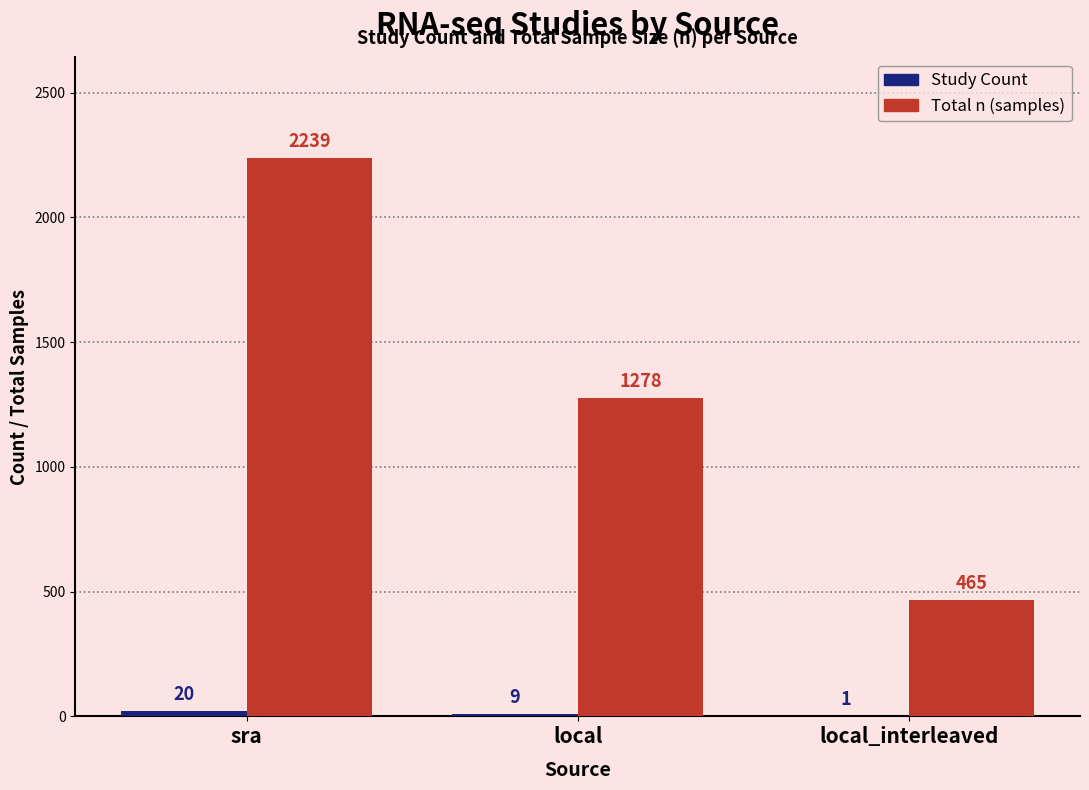

Between local and local_interleaved, which series saw the biggest shift?

Total n (samples)